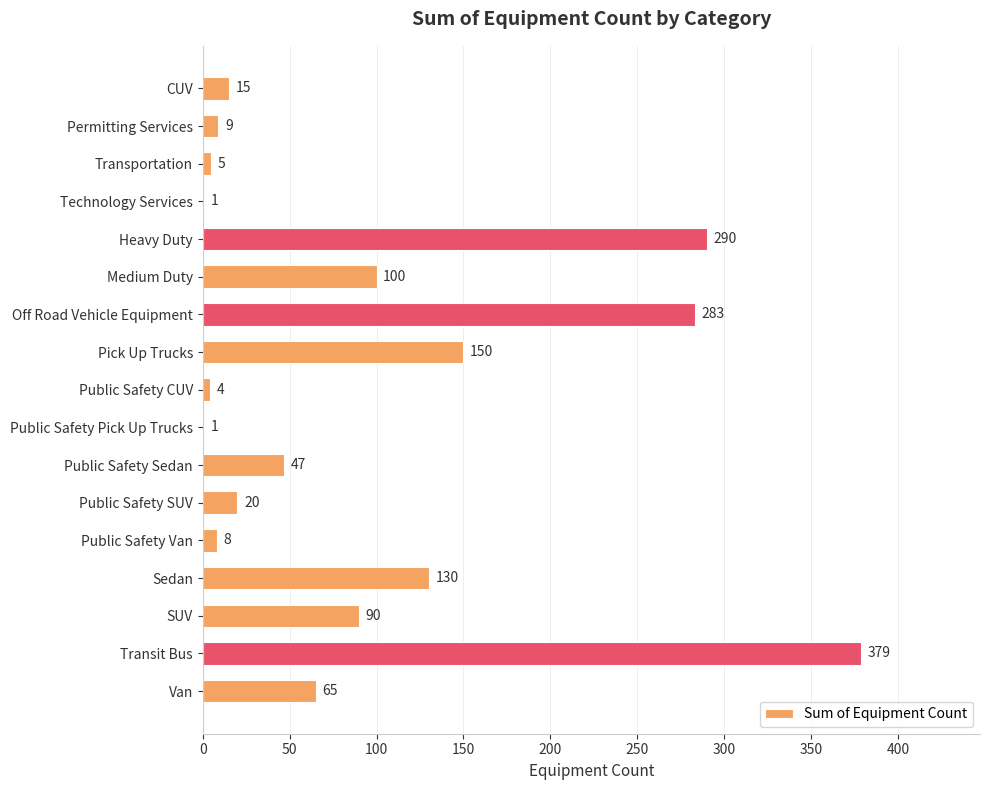

Reading top to bottom, list all the values displayed in this chart.

CUV=15	Permitting Services=9	Transportation=5	Technology Services=1	Heavy Duty=290	Medium Duty=100	Off Road Vehicle Equipment=283	Pick Up Trucks=150	Public Safety CUV=4	Public Safety Pick Up Trucks=1	Public Safety Sedan=47	Public Safety SUV=20	Public Safety Van=8	Sedan=130	SUV=90	Transit Bus=379	Van=65